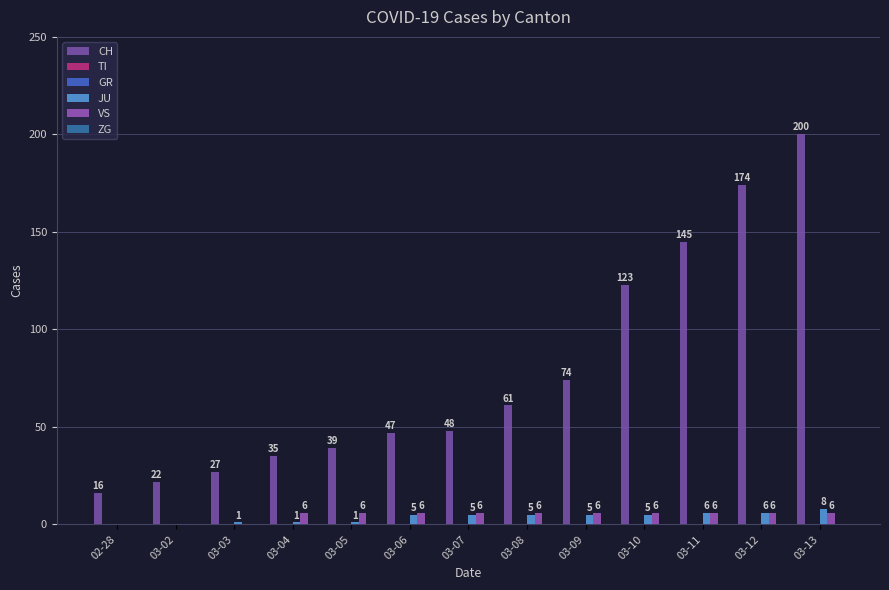

What is the maximum value shown in the chart?

200